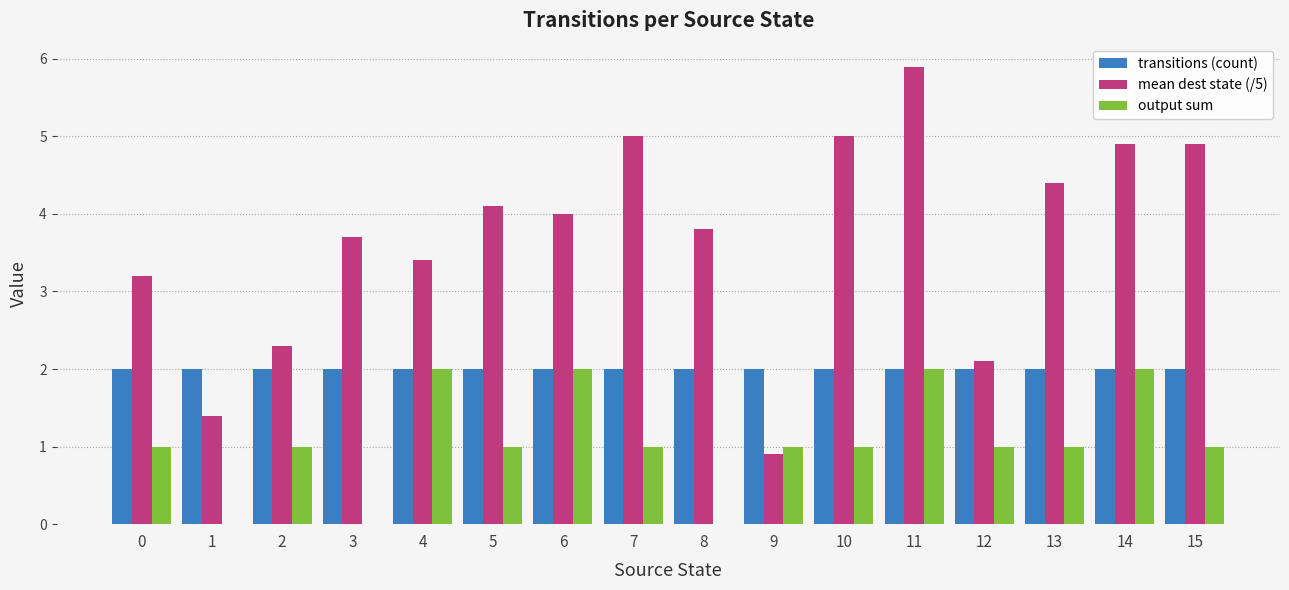

True or false: output sum has a value of 3.5 at 14.

False